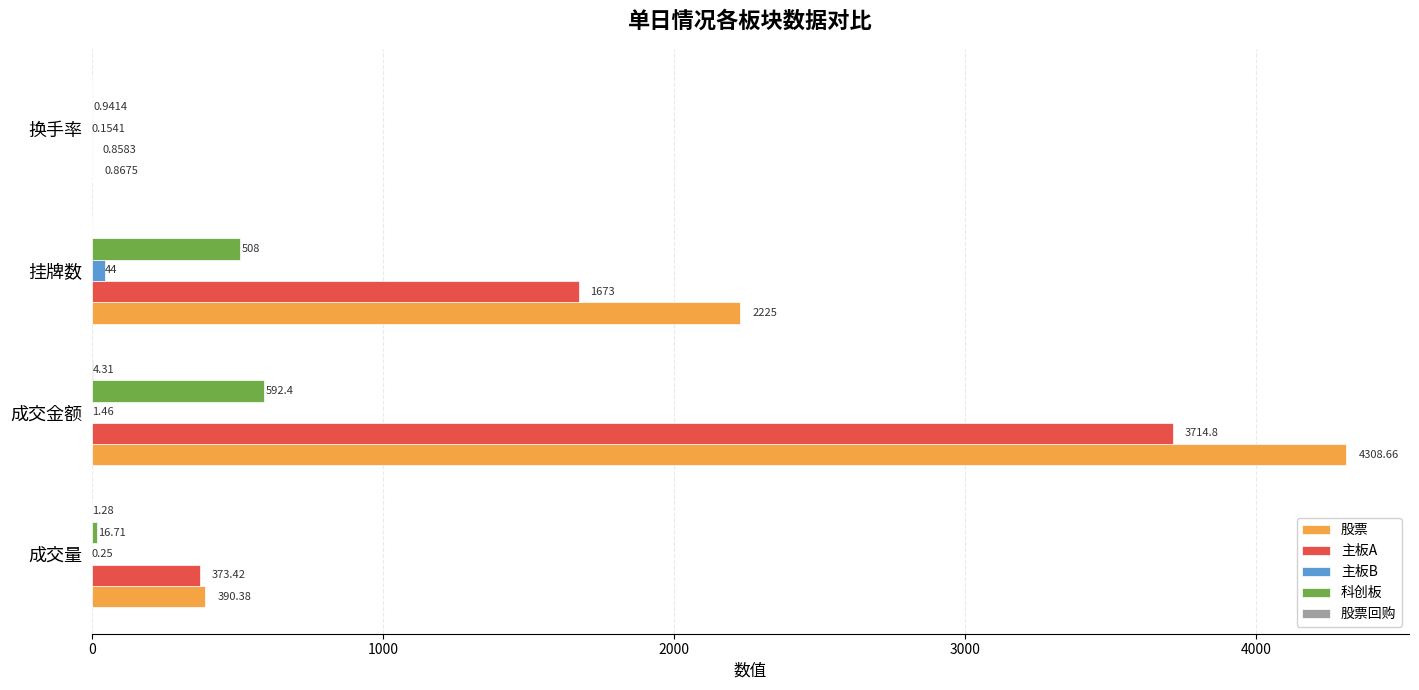

What is the sum of all 股票 values?

6924.9